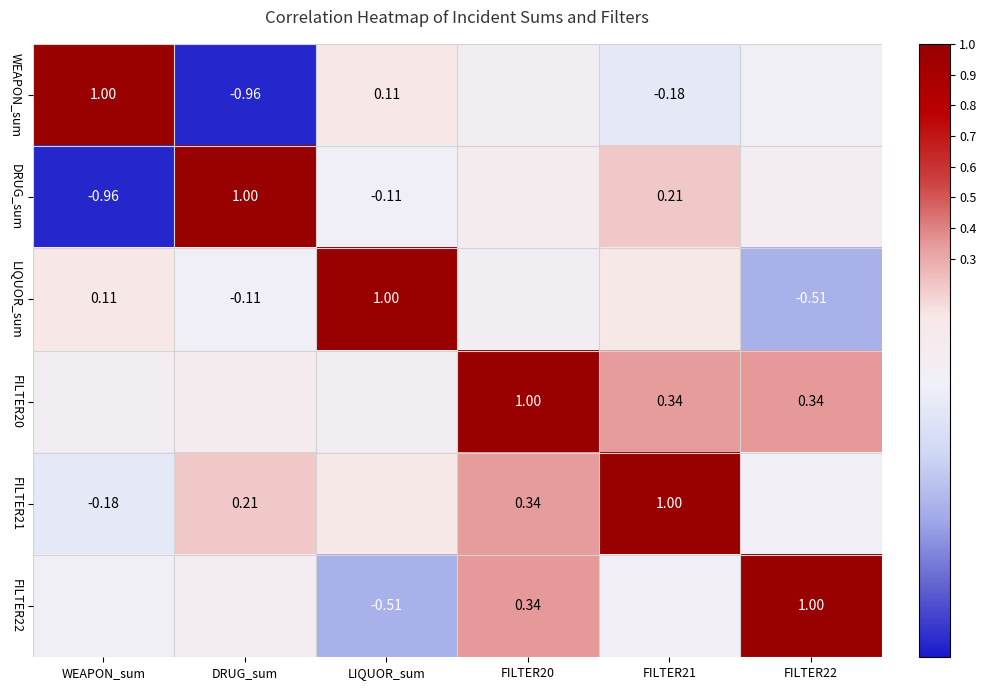

What is the maximum value shown in the chart?

1.0